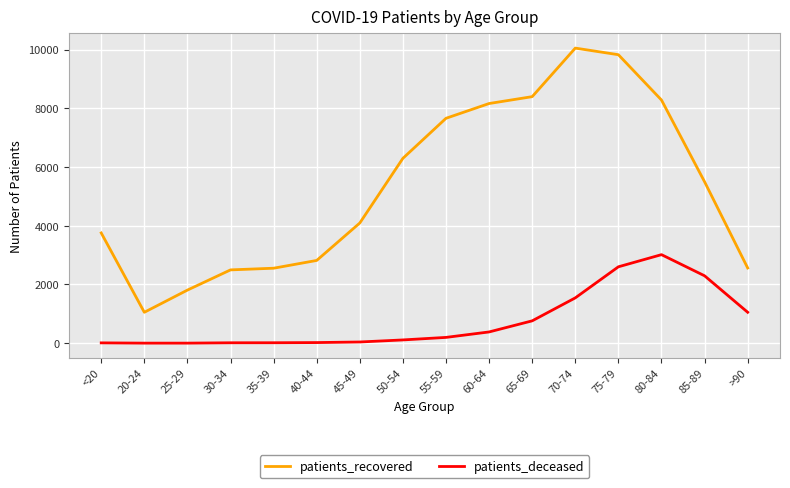

The value of patients_recovered at 75-79 is 16359. True or false?

False